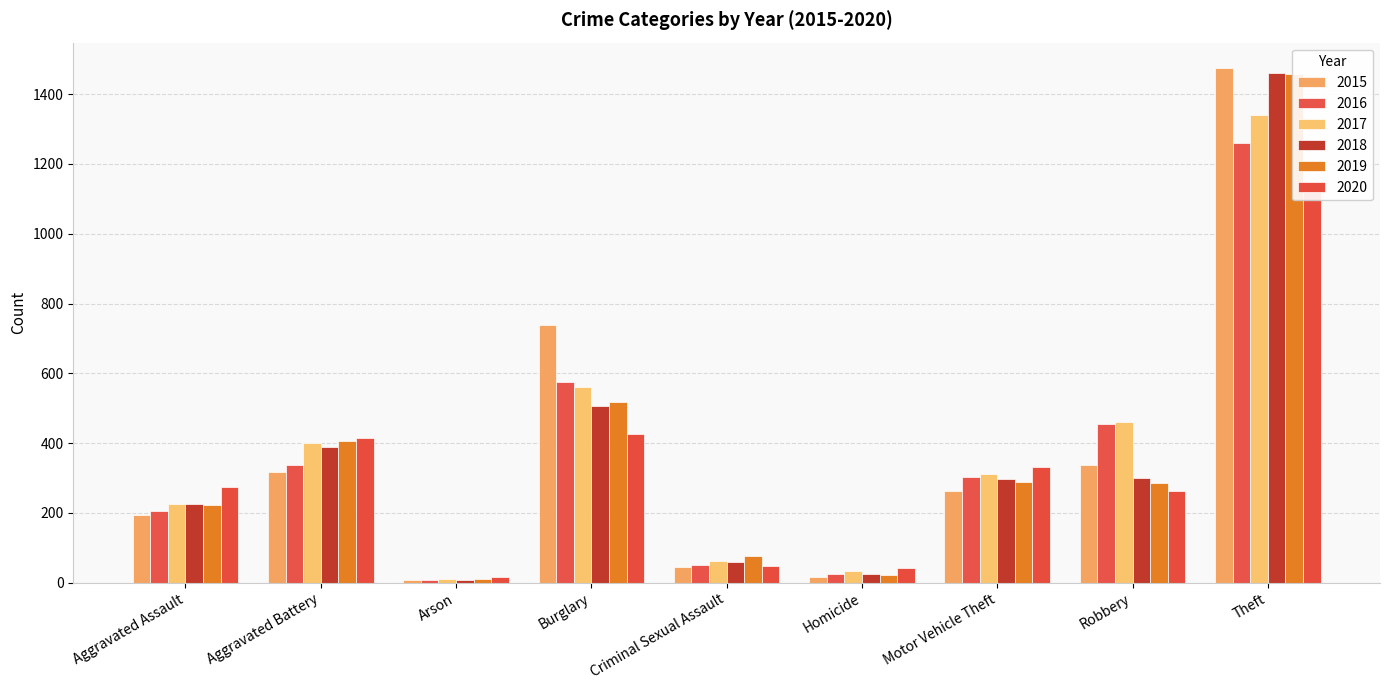

What position from the right is Aggravated Assault?

9